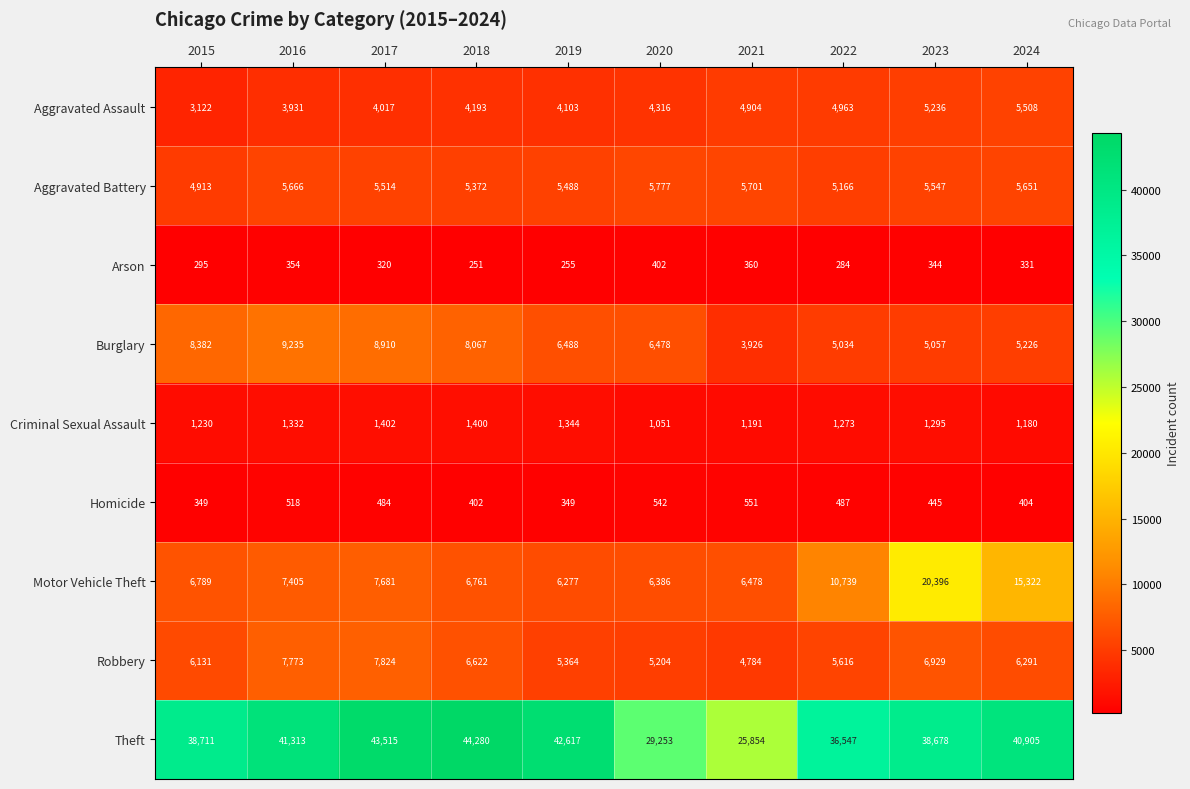

Which series has the largest range (max minus min)?

Theft